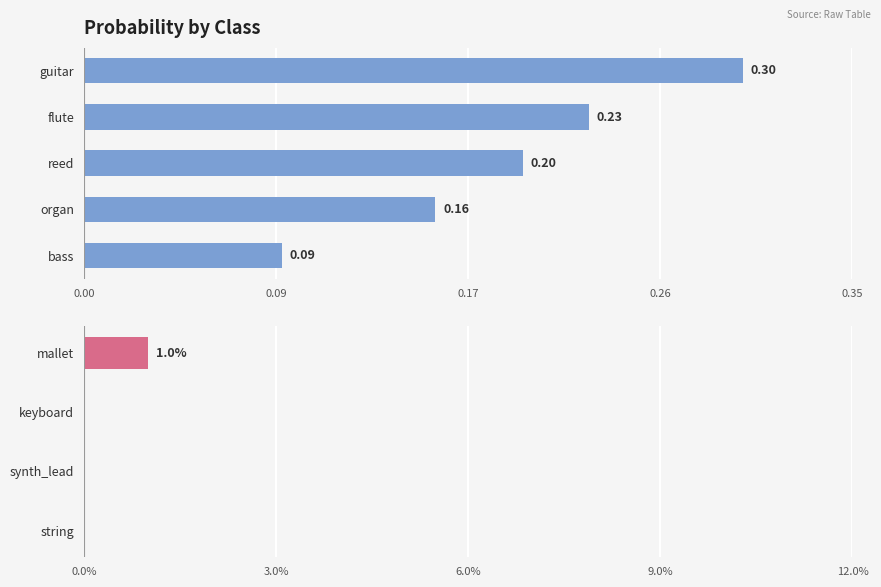

Are the bars horizontal?

Yes